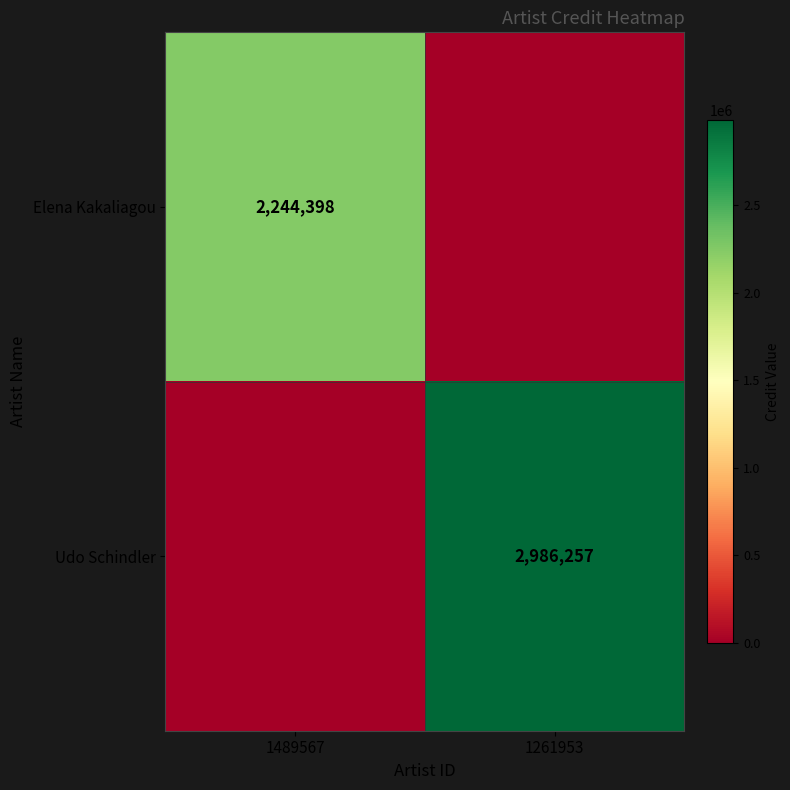

How many distinct data groups are displayed?

2